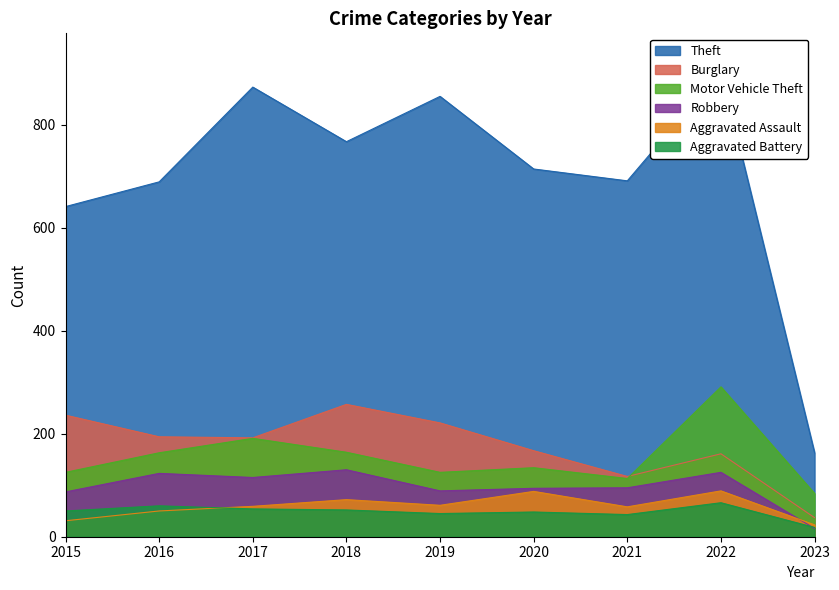

The Burglary series shows 127 at 2019. True or false?

False